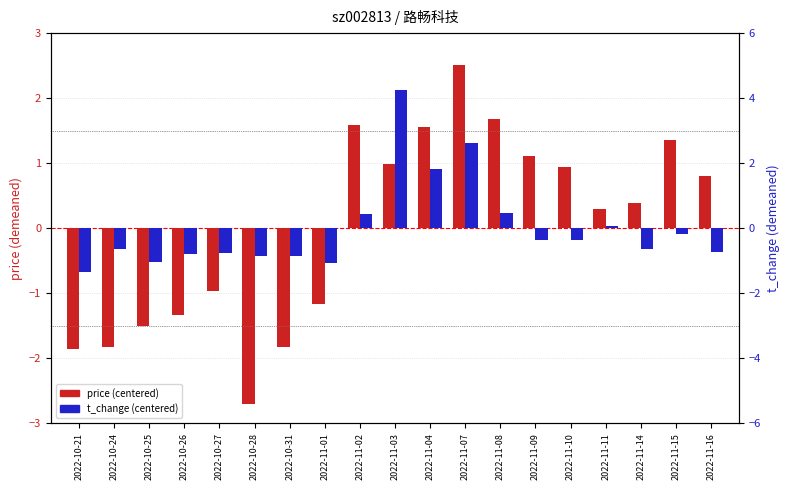

Which series changed the most between 2022-11-07 and 2022-11-10?

t_change (centered)